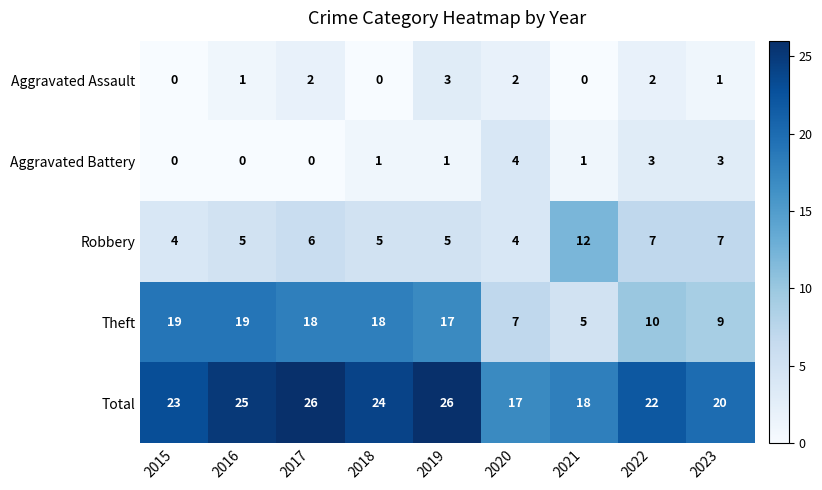

What value does the Total series have at 2022?

22